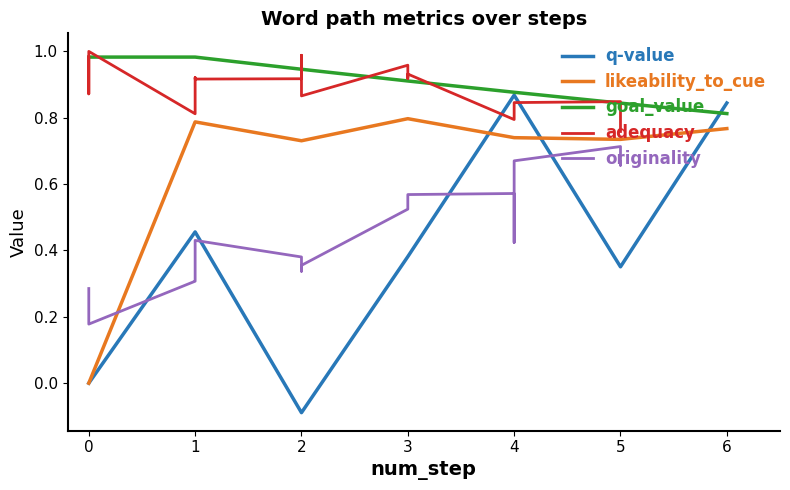

True or false: the data has more than 2 interior local peaks.

False